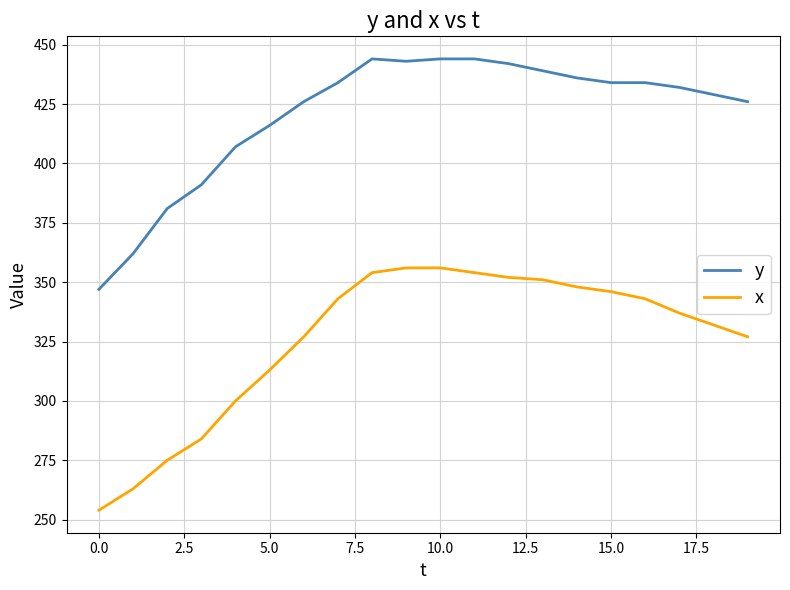

Does the chart display data point markers on the line(s)?

No